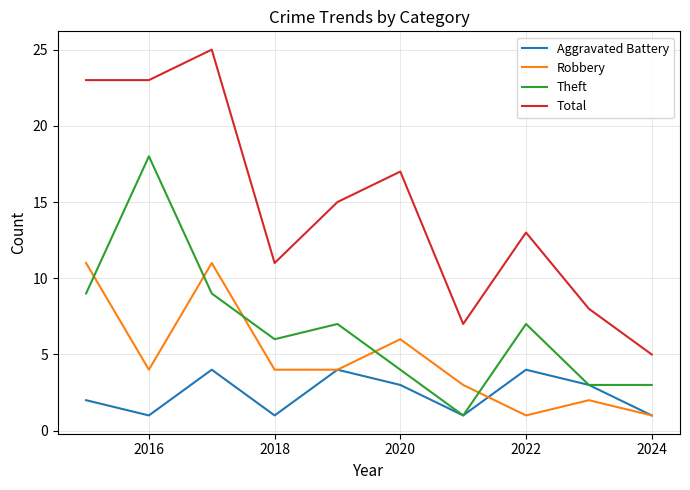

What is the maximum value for Total?

25